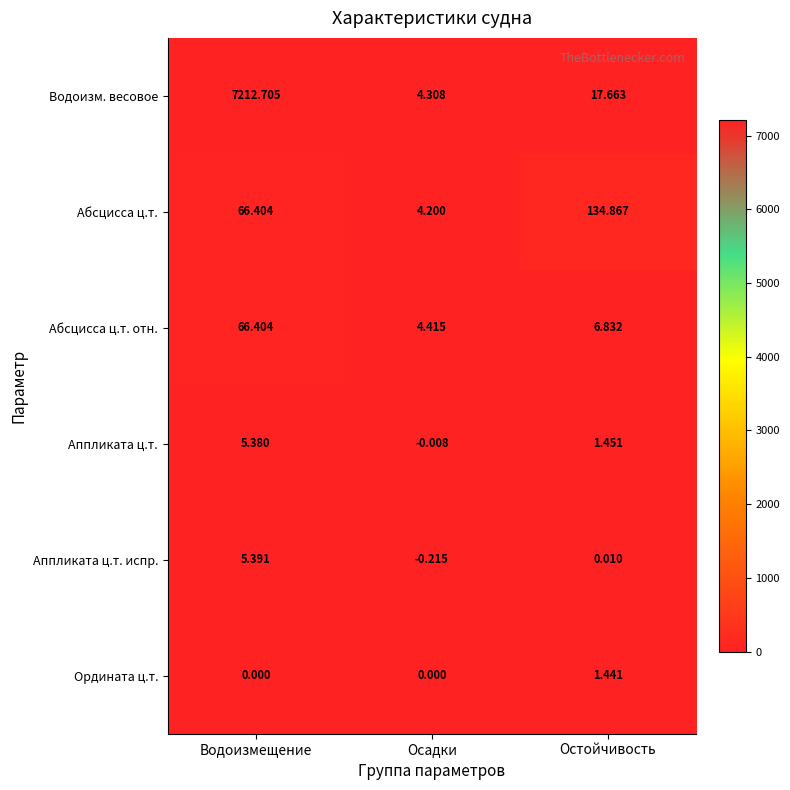

Which category has the lowest value across all series?

Осадки